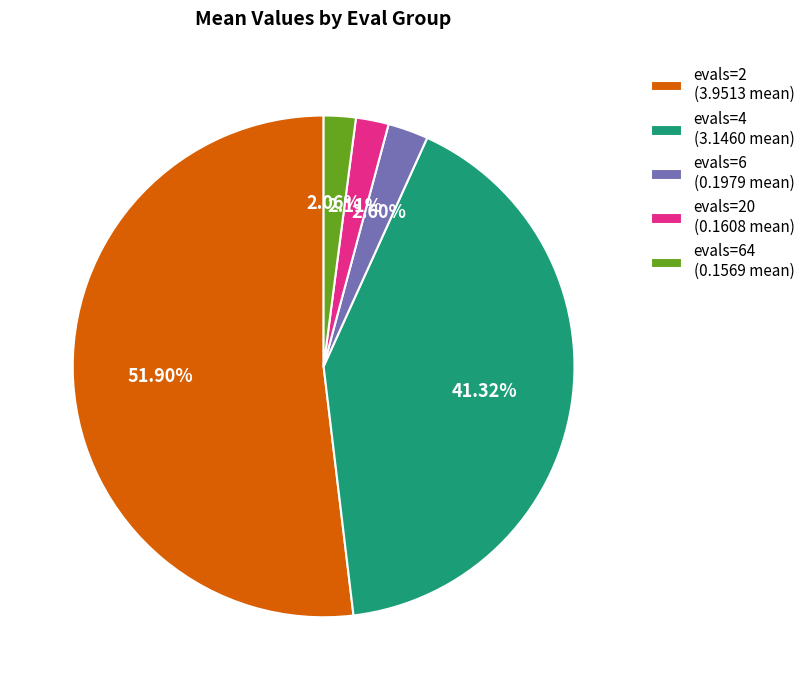

Which slice is the largest?

evals=2 (3.9513 mean)